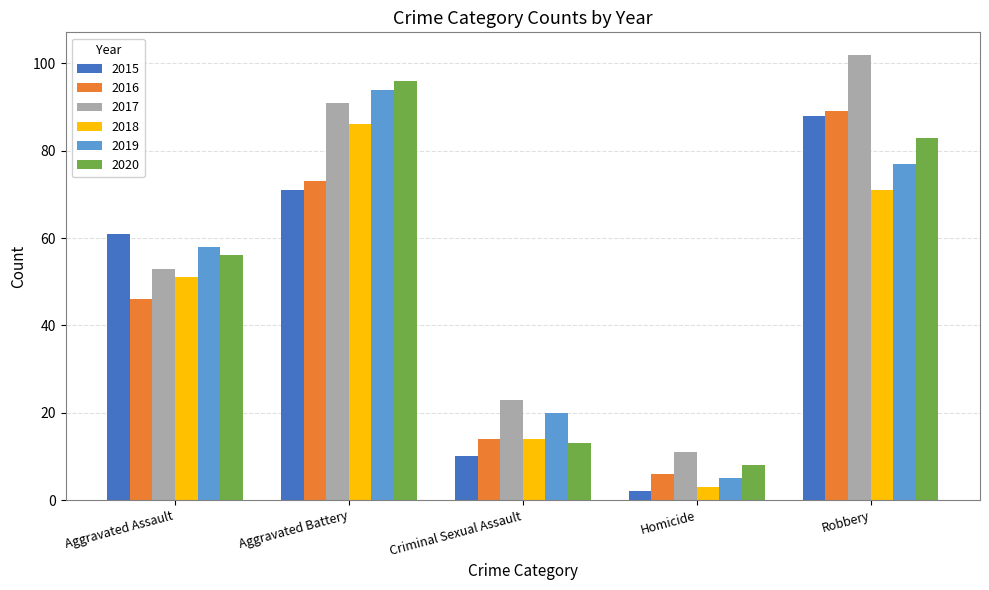

What is the value of the 2016 bar at the 1st from the left?

46